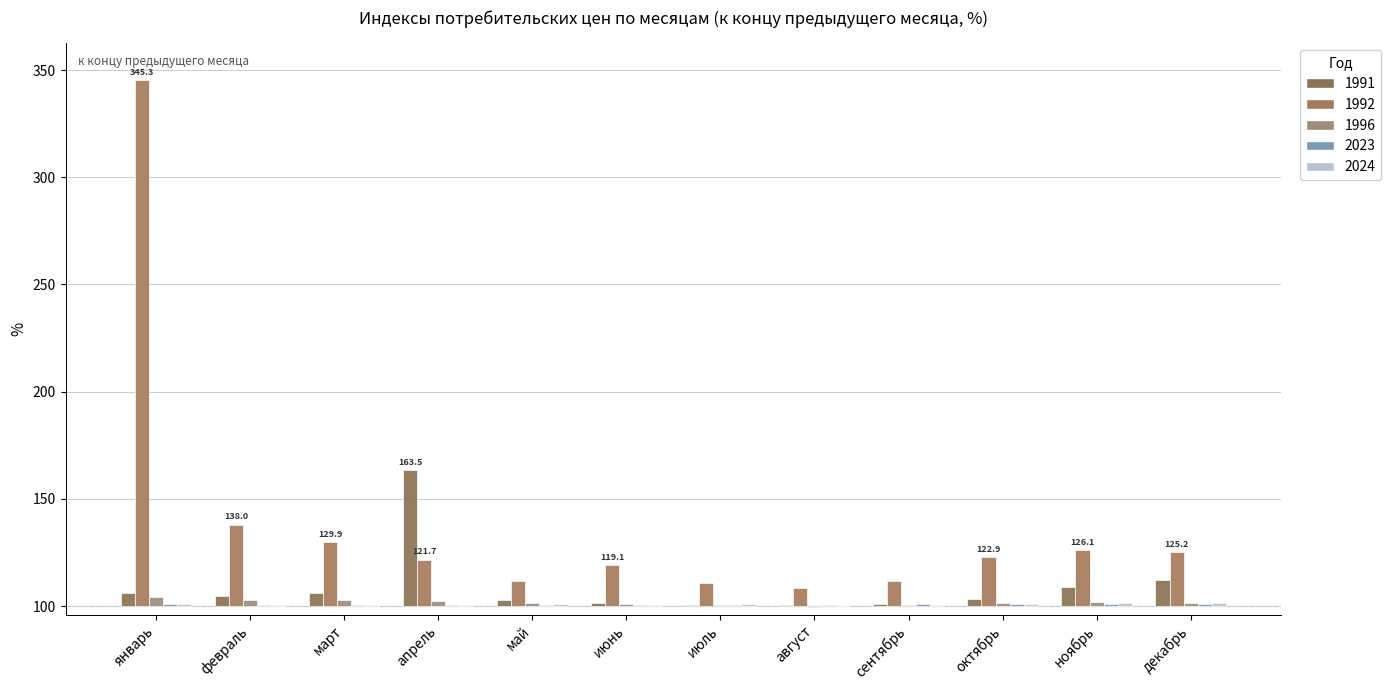

At how many categories does at least one series exceed 177?

1